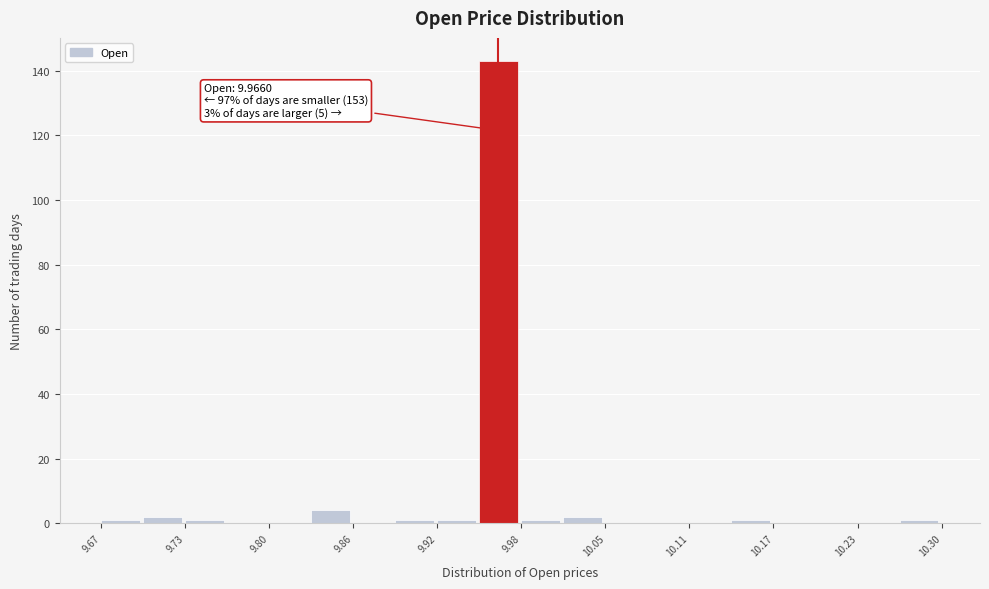

Read against the x-axis, roughly where is the centre of the tallest bar?

9.97